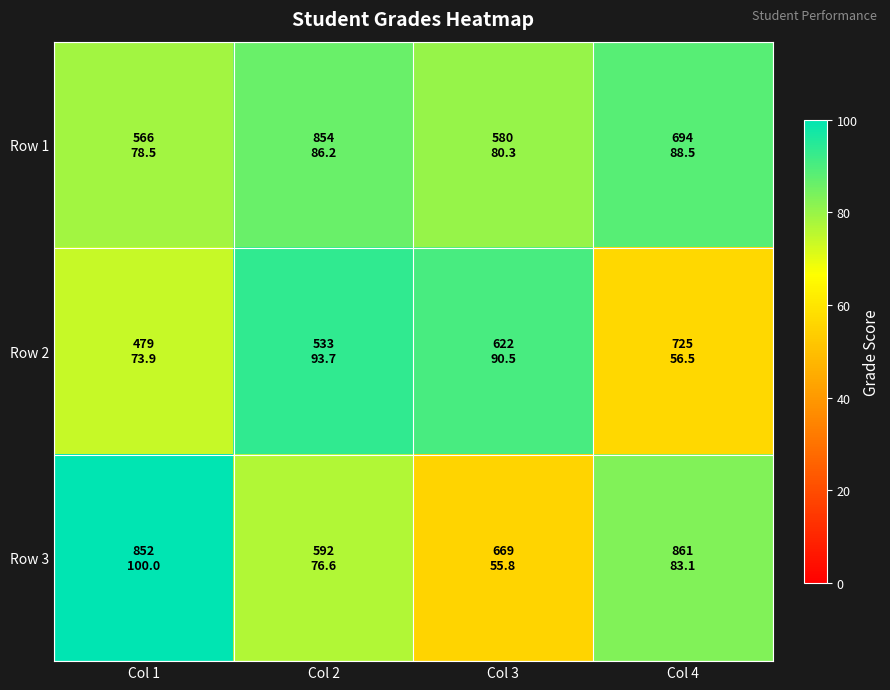

How many categories are shown in the chart?

4